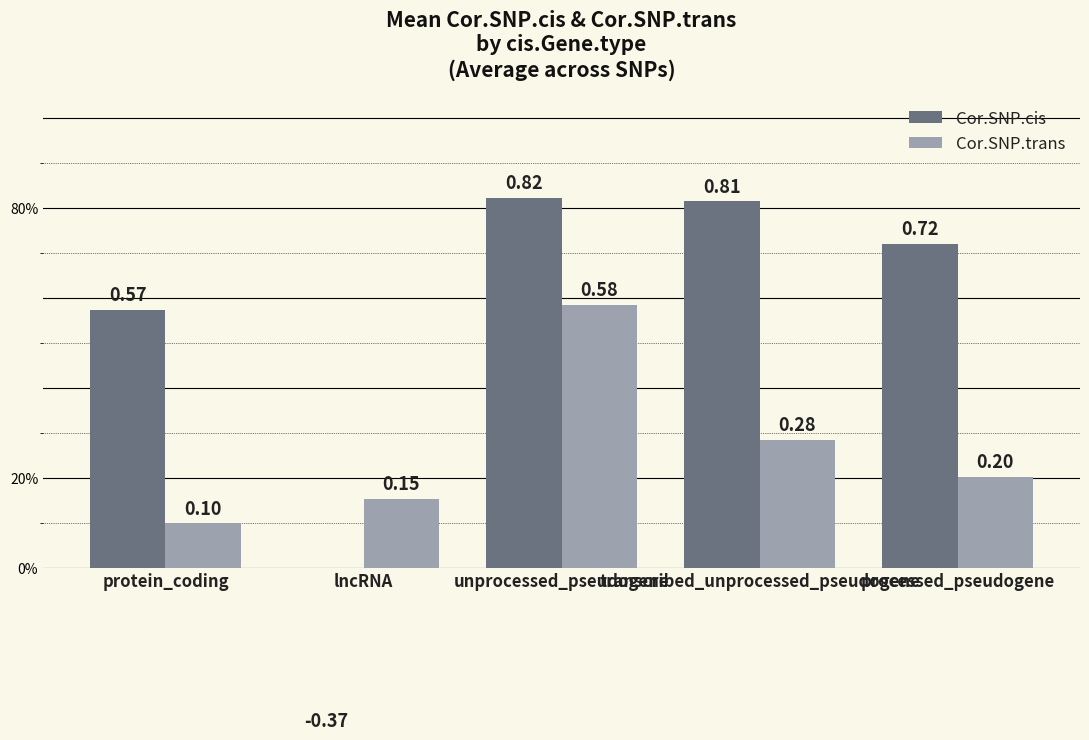

What is the label of the 2nd bar from the right?

transcribed_unprocessed_pseudogene